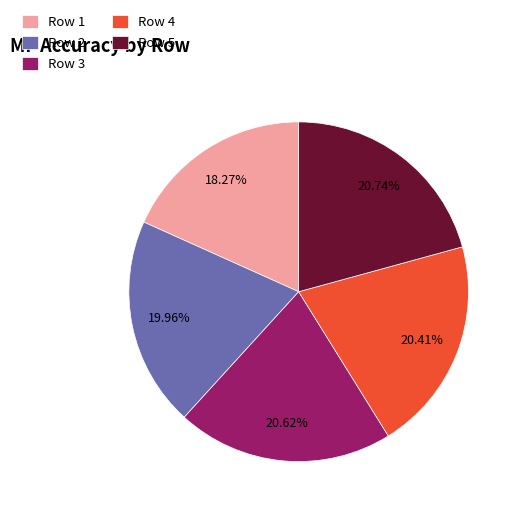

Is the sum of Row 3 and Row 2 greater than half?

No